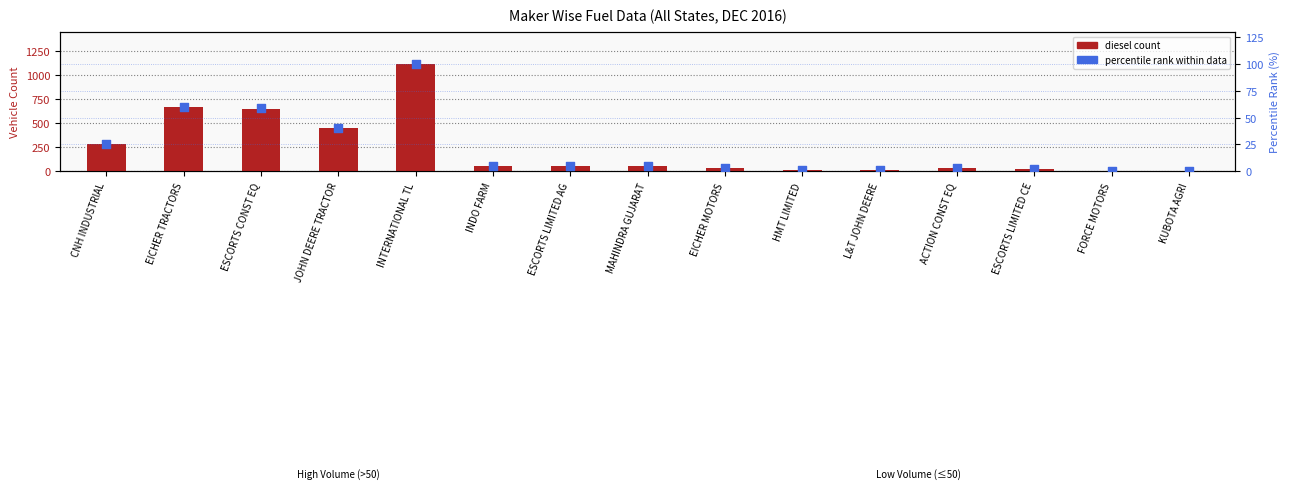

At how many categories does at least one series exceed 673?

1